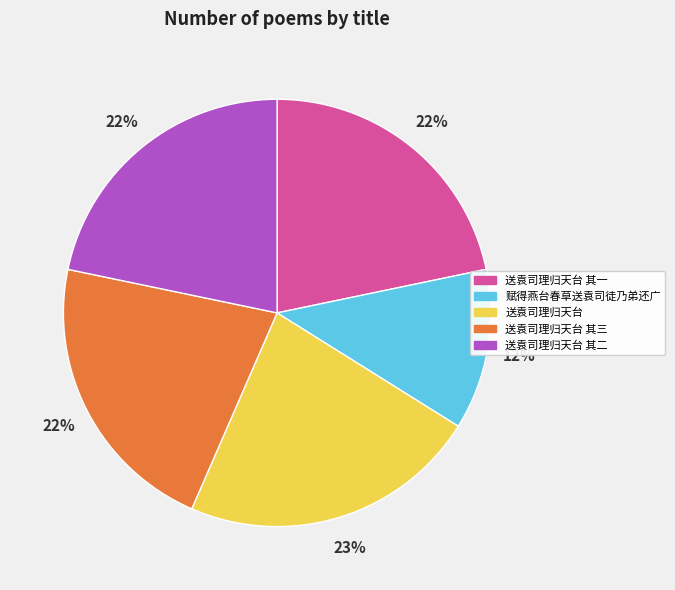

How many segments does this pie chart have?

5